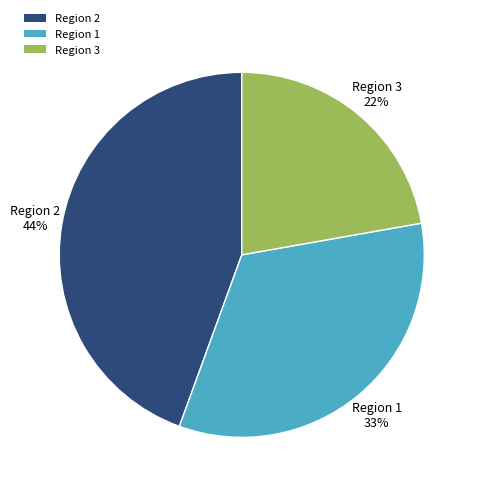

Do Region 3 and Region 2 together represent more than half of the pie?

Yes